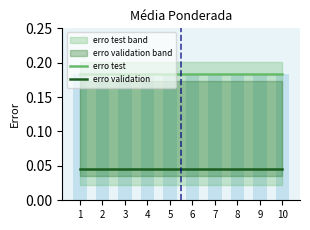

Between 2 and 4, which series saw the biggest shift?

erro test